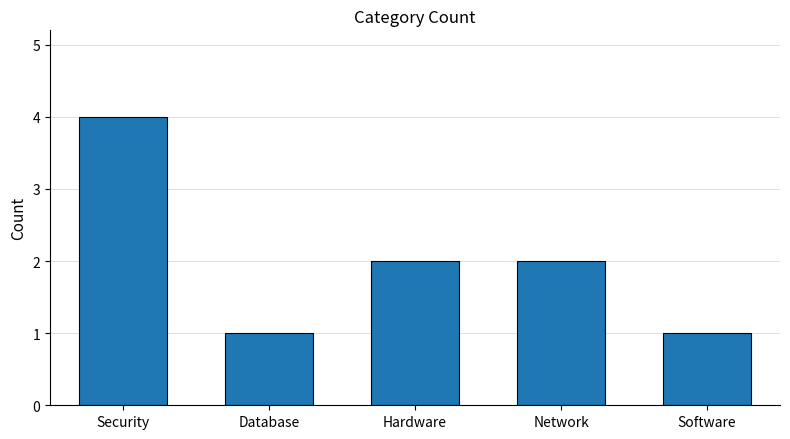

What is the minimum value shown in the chart?

1